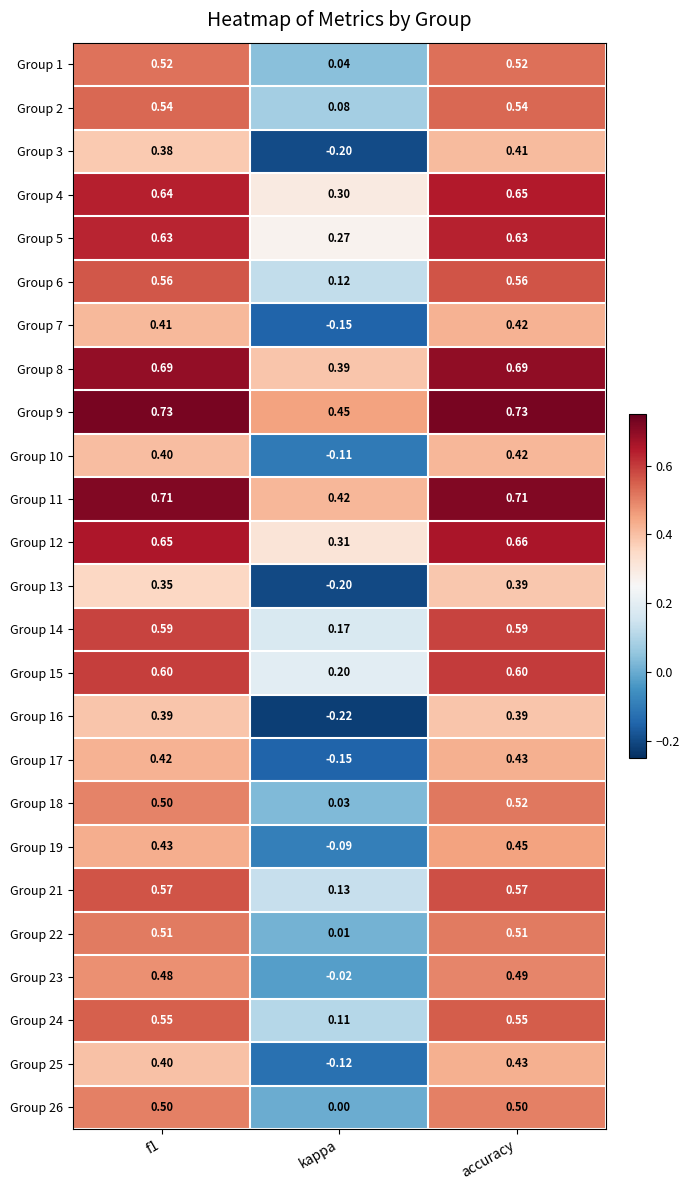

Between f1 and kappa, which series saw the biggest shift?

Group 16